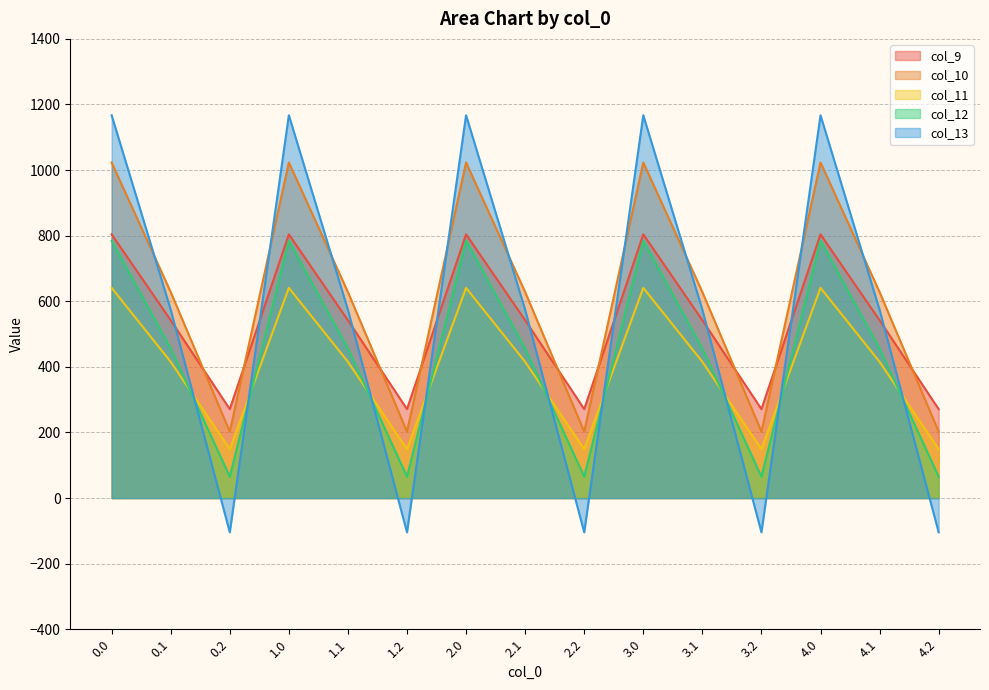

What is the difference between the maximum and minimum values in the col_12 series?

719.2